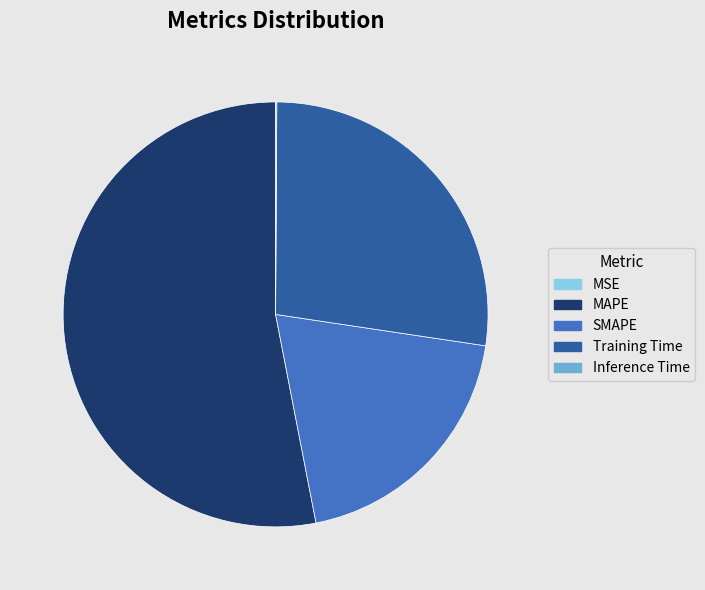

Between Training Time and SMAPE, which is larger?

Training Time